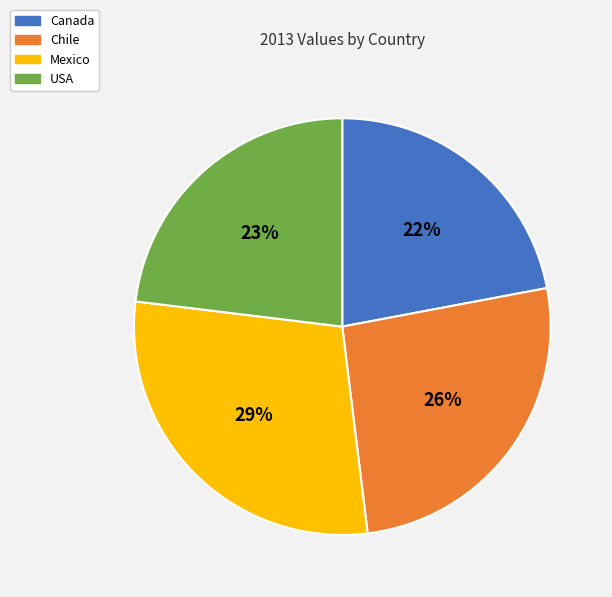

Count the number of slices in the pie.

4